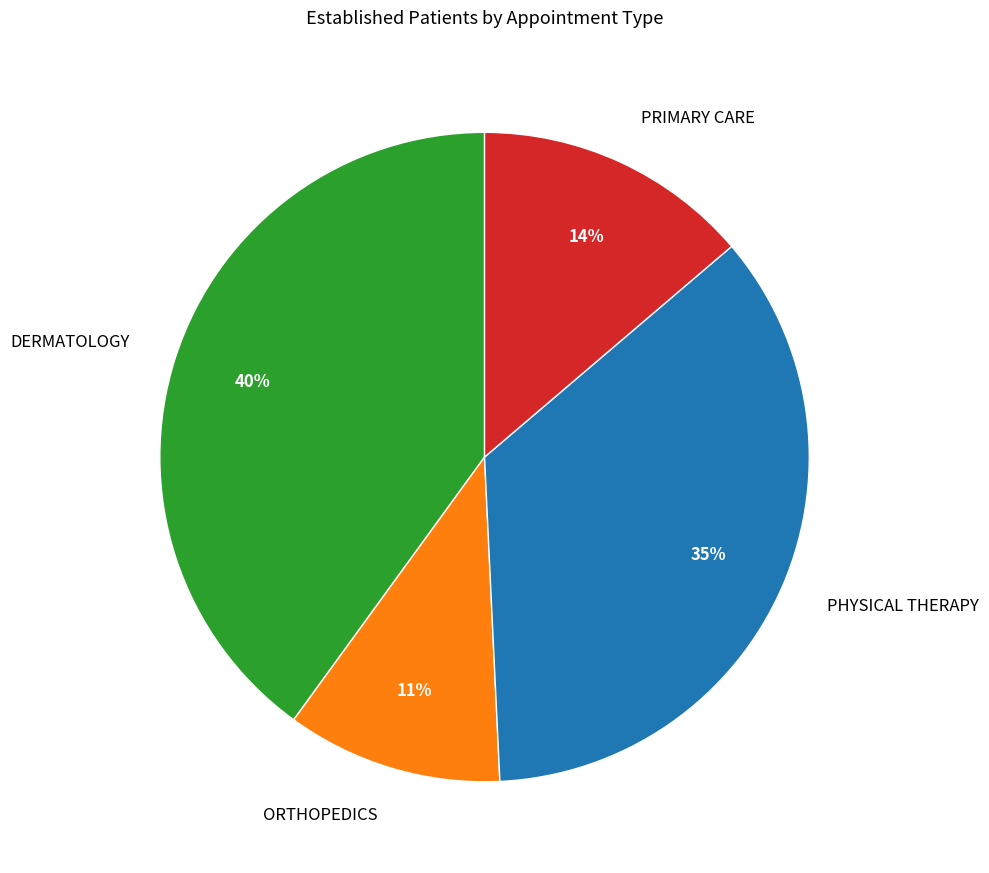

True or false: ORTHOPEDICS accounts for 11% of the total.

True